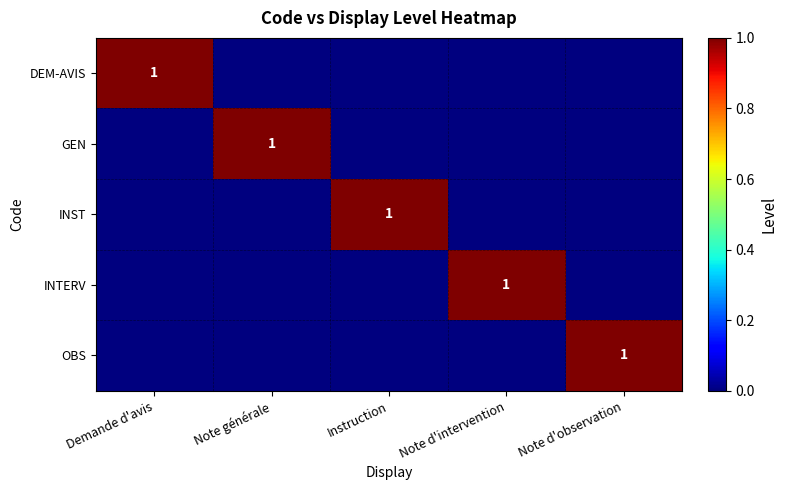

True or false: INTERV has a value of 0 at Note d'intervention.

False